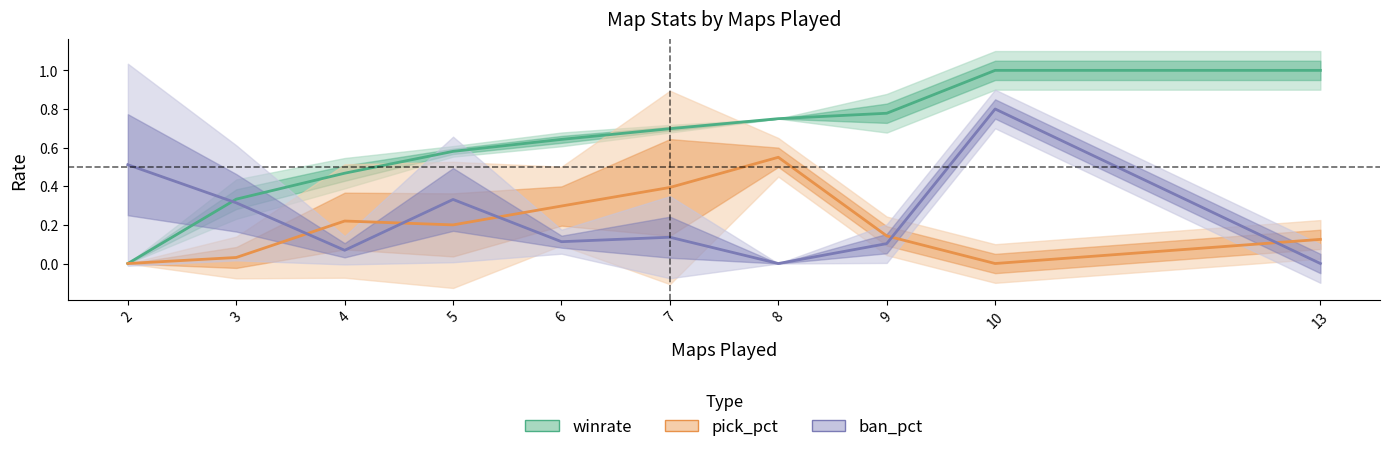

Reading left to right, list all the values displayed in this chart.

winrate: 0.0	0.3	0.5	0.6	0.6	0.7	0.8	0.8	1.0	1.0
pick_pct: 0.0	0.0	0.2	0.2	0.3	0.4	0.6	0.1	0.0	0.1
ban_pct: 0.5	0.3	0.1	0.3	0.1	0.1	0.0	0.1	0.8	0.0